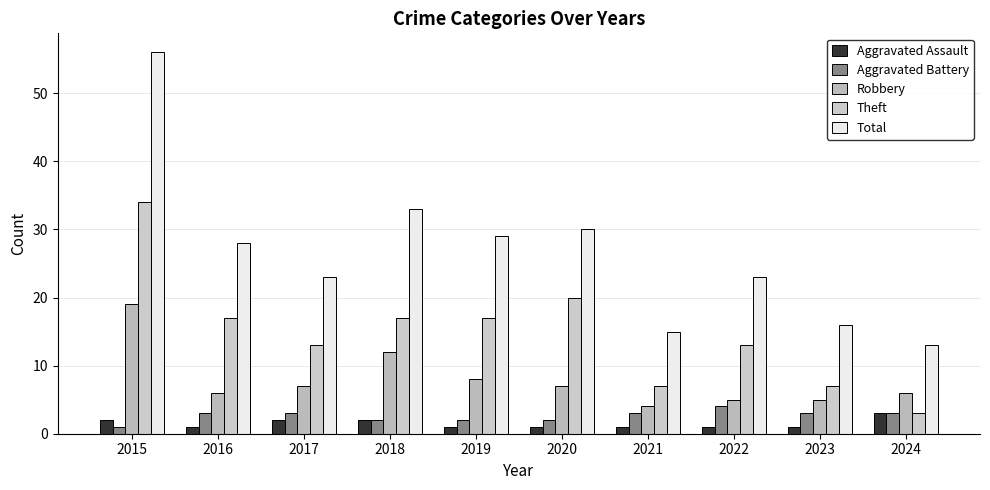

The Total series shows 28 at 2016. True or false?

True